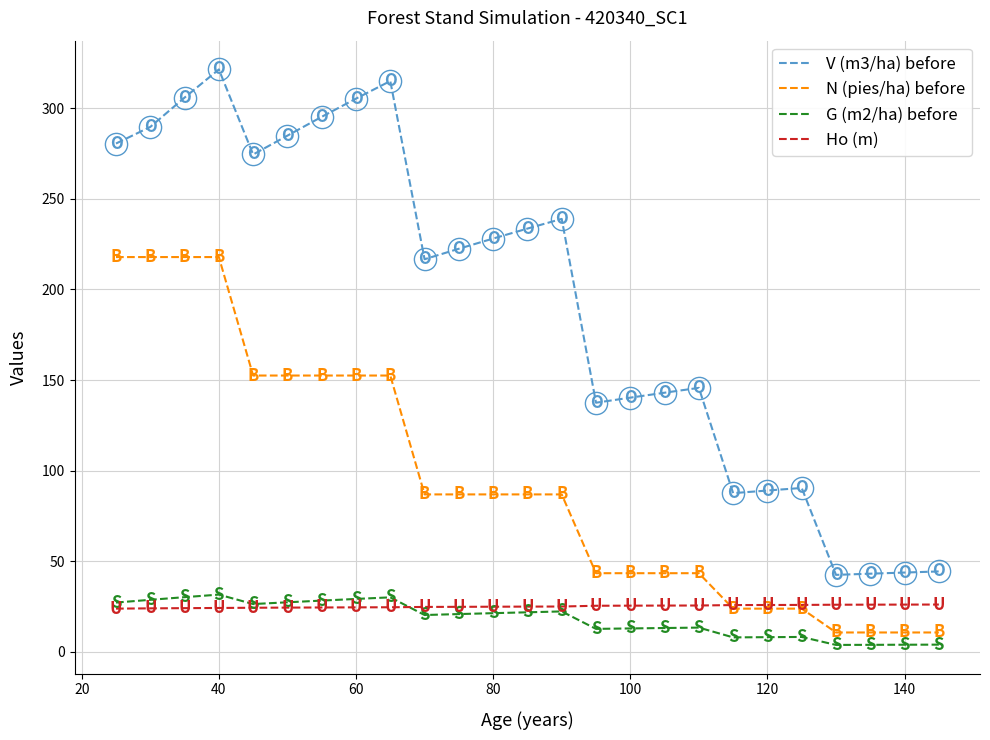

What is the sum of all V (m3/ha) before values?

4819.7